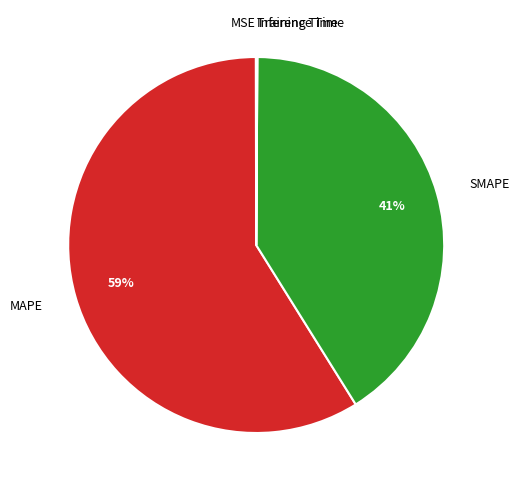

To the nearest percent, what is the average slice percentage?

20%